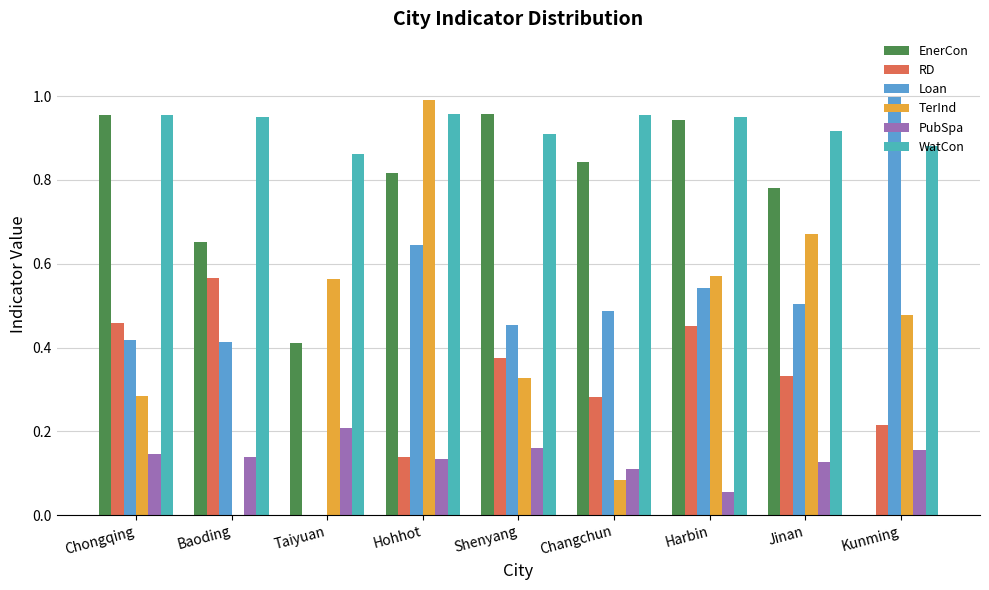

How many PubSpa values are between 0 and 1?

9